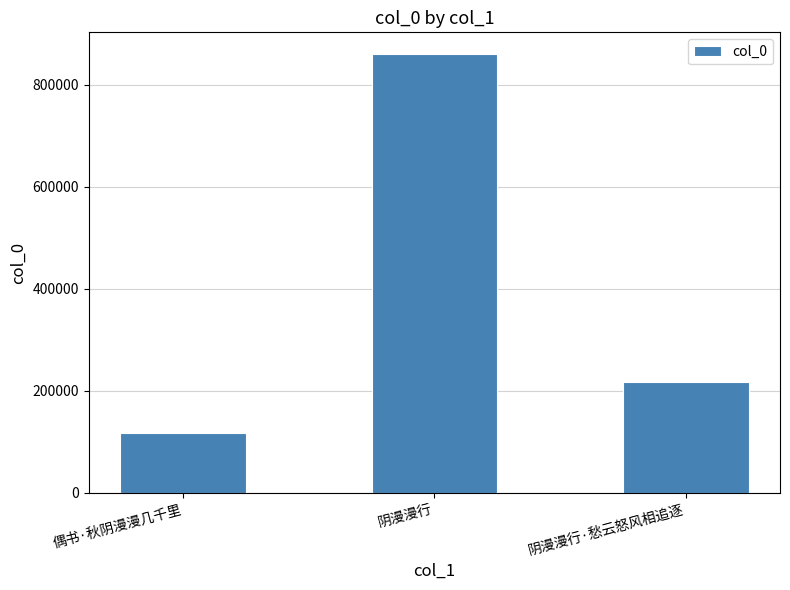

Reading right to left, transcribe all the data shown in this chart.

216121	859340	116868